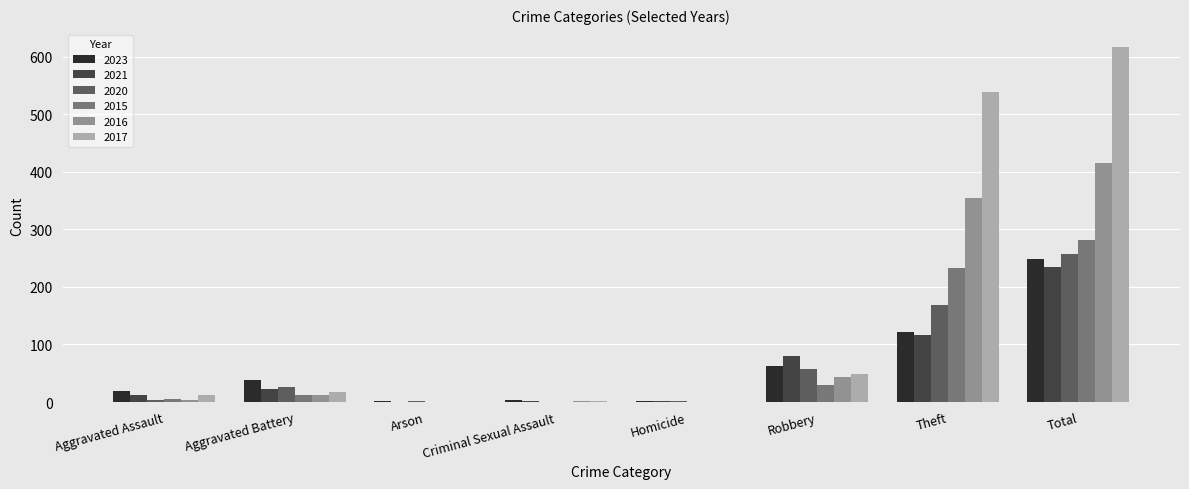

At which label is 2017 closest to 308?

Theft